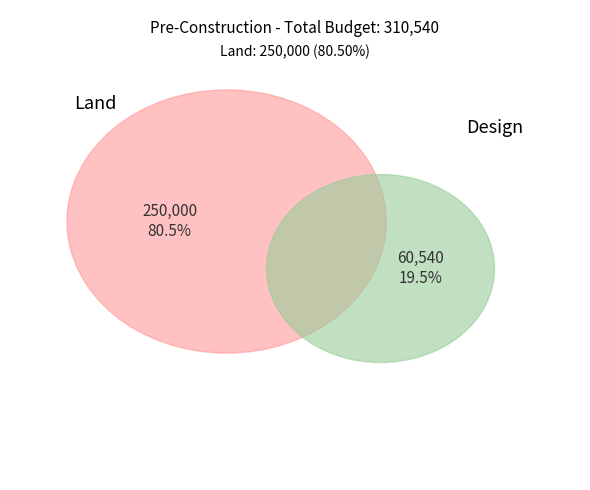

To the nearest percent, what is the combined percentage of Land and Design?

100%